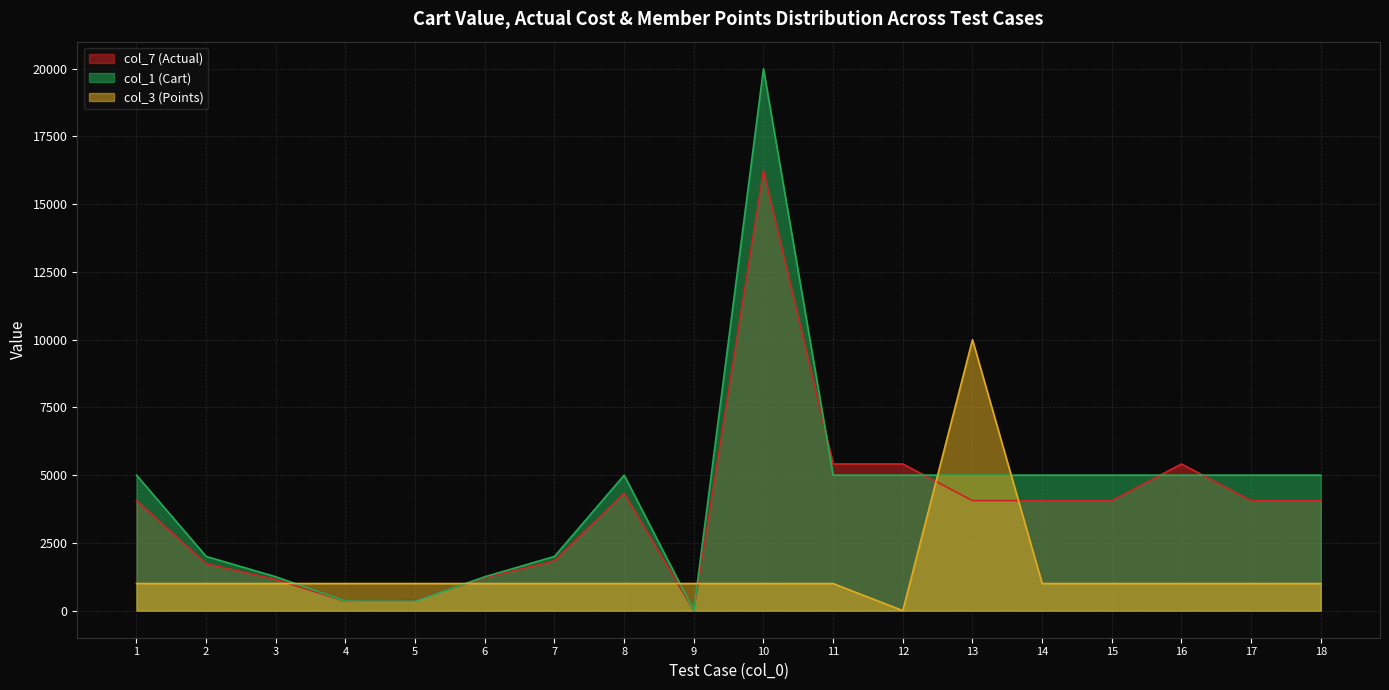

Reading right to left, transcribe all the data shown in this chart.

col_7 (Actual): 18=4059.4	17=4059.4	16=5412.5	15=4059.4	14=4059.4	13=4059.4	12=5412.5	11=5412.5	10=16237.5	9=0.0	8=4330.0	7=1840.2	6=1217.8	5=378.9	4=341.0	3=1150.2	2=1732.0	1=4059.4
col_1 (Cart): 18=5000.0	17=5000.0	16=5000.0	15=5000.0	14=5000.0	13=5000.0	12=5000.0	11=5000.0	10=20000.0	9=0.0	8=5000.0	7=2000.0	6=1250.0	5=350.0	4=350.0	3=1250.0	2=2000.0	1=5000.0
col_3 (Points): 18=999.0	17=1000.0	16=1000.0	15=1000.0	14=1000.0	13=10000.0	12=0.0	11=999.0	10=1000.0	9=1000.0	8=1000.0	7=1000.0	6=1000.0	5=1000.0	4=1000.0	3=1000.0	2=1000.0	1=1000.0